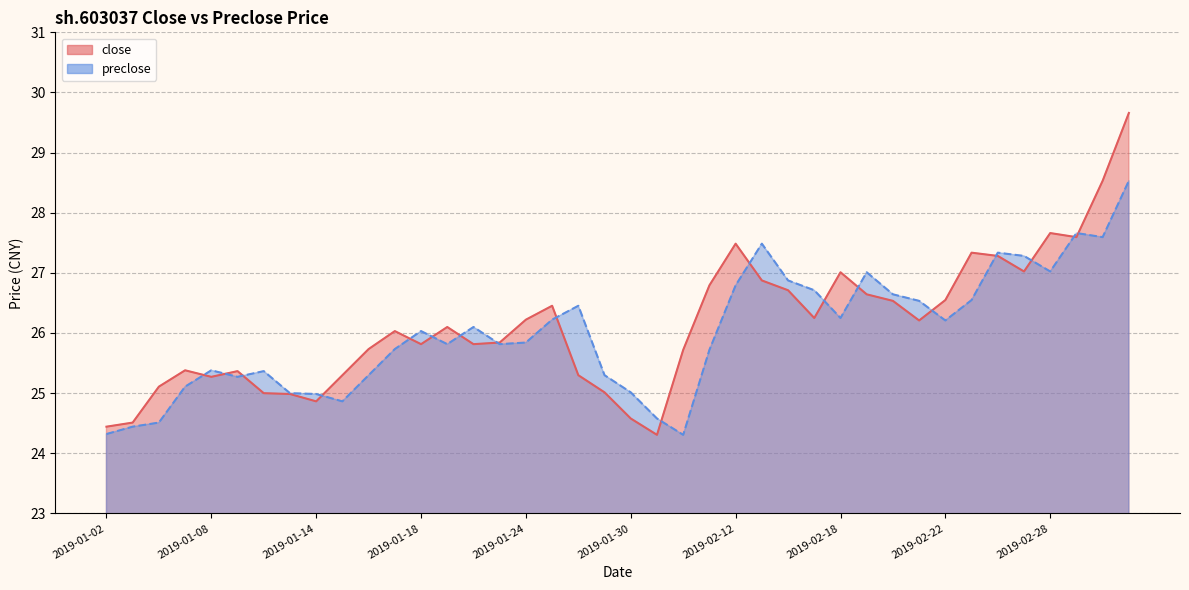

The preclose series shows 43.4 at 2019-02-01. True or false?

False